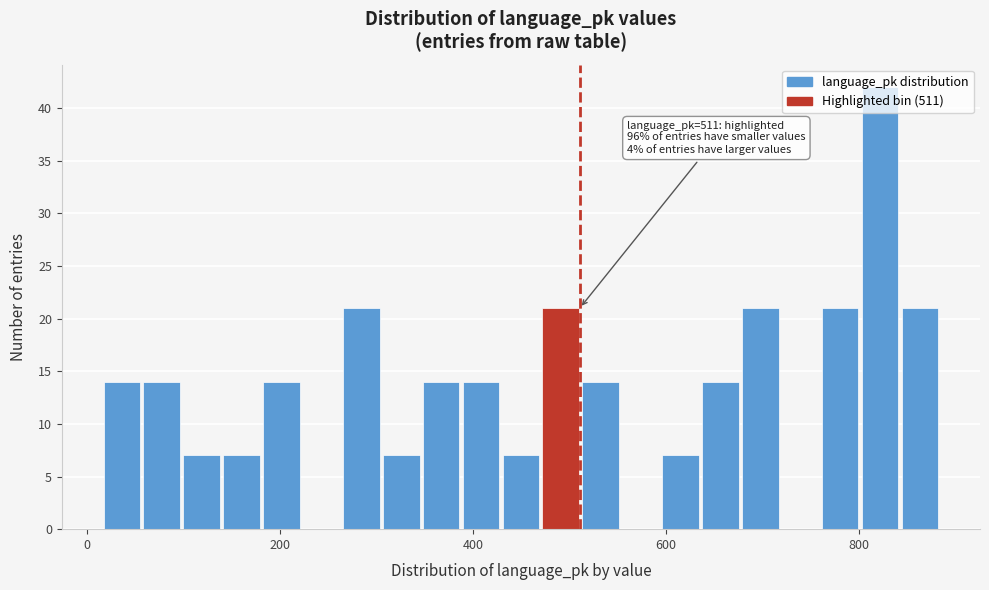

Around what value on the x-axis is the tallest bar? Give the approximate position of its centre, as read against the axis.

820